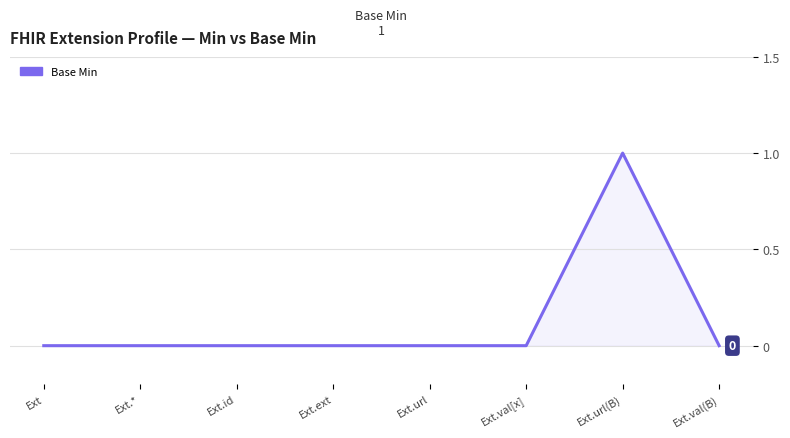

Reading left to right, list all the values displayed in this chart.

Ext=0	Ext.*=0	Ext.id=0	Ext.ext=0	Ext.url=0	Ext.val[x]=0	Ext.url(B)=1	Ext.val(B)=0